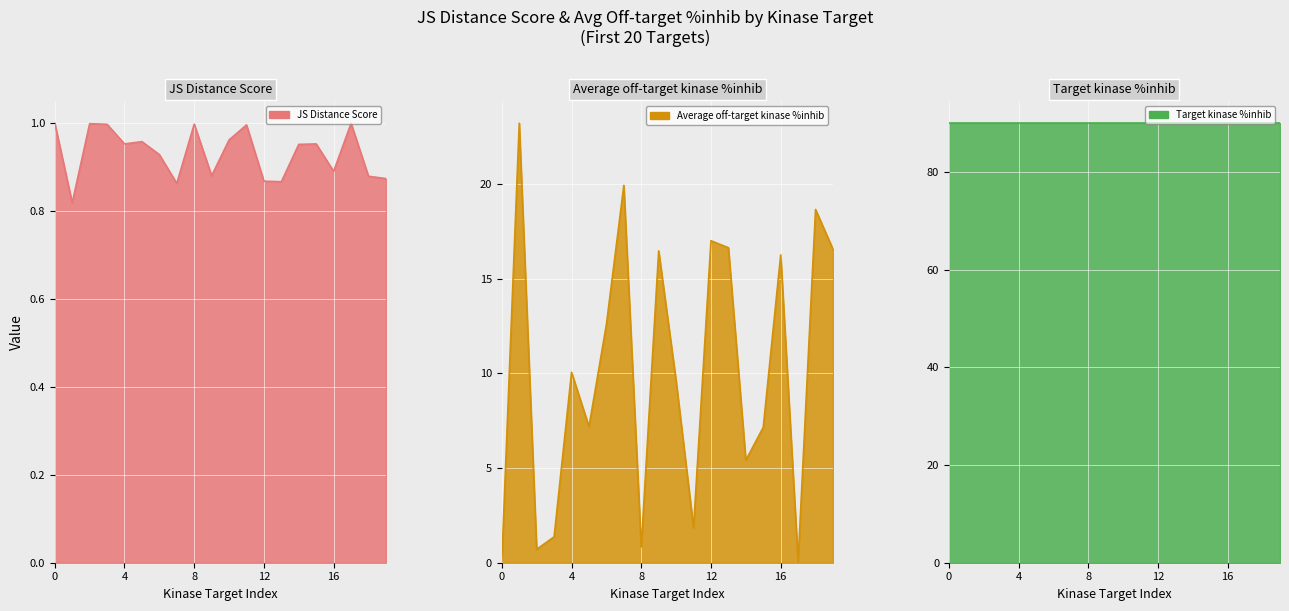

What is the difference between the highest and lowest values at 11?

0.9